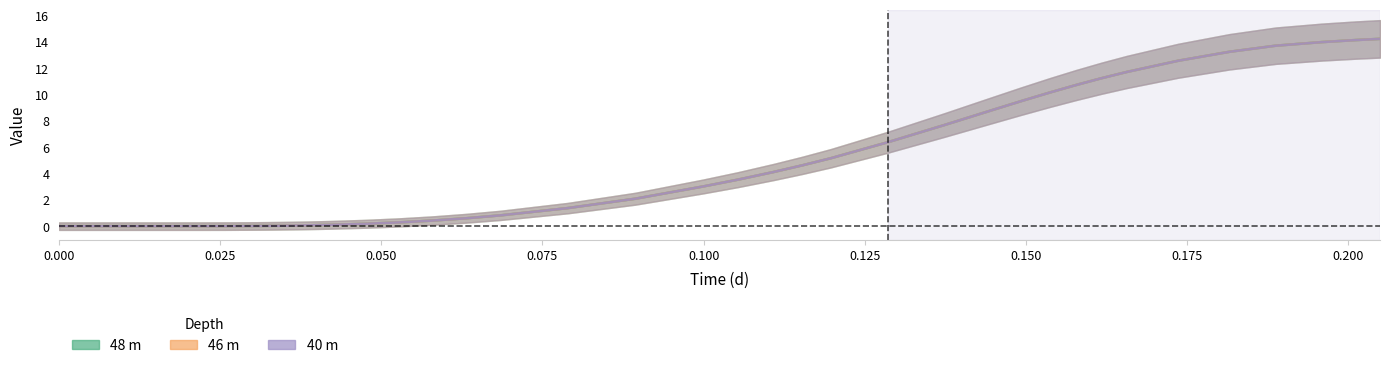

What is the value of the 48 m point at the 35th from the left?

12.6